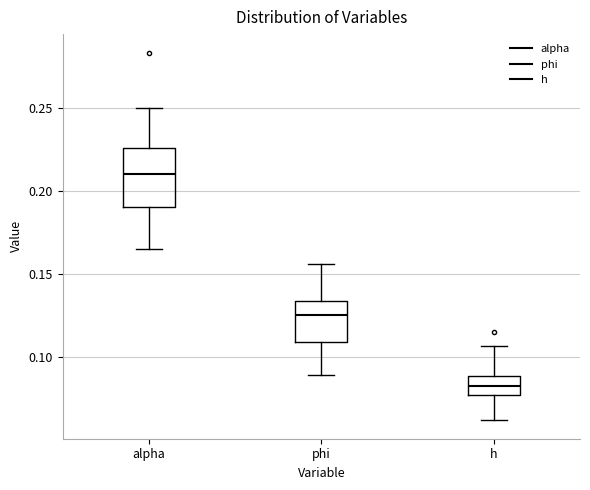

Which box is the tallest, from its lower edge to its upper edge?

alpha